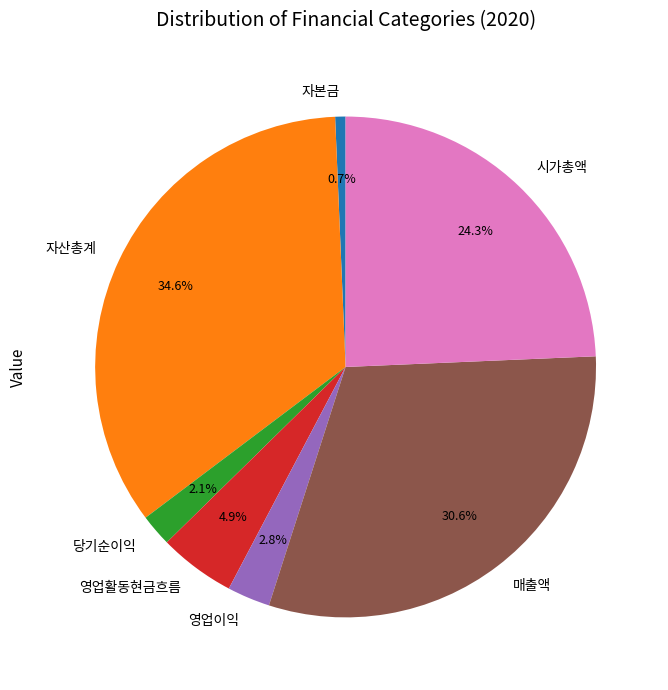

Does 영업활동현금흐름 account for over 50% of the chart?

No